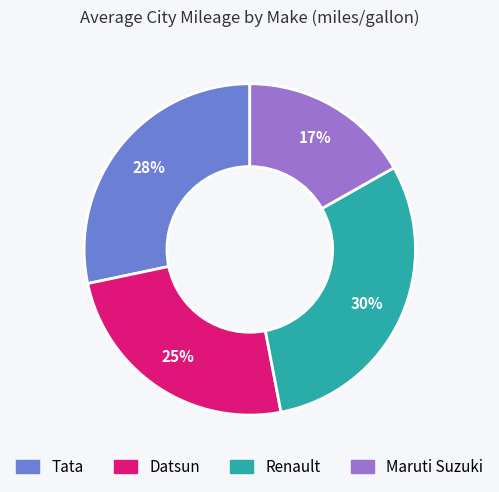

The Tata slice represents 42% of the pie. True or false?

False